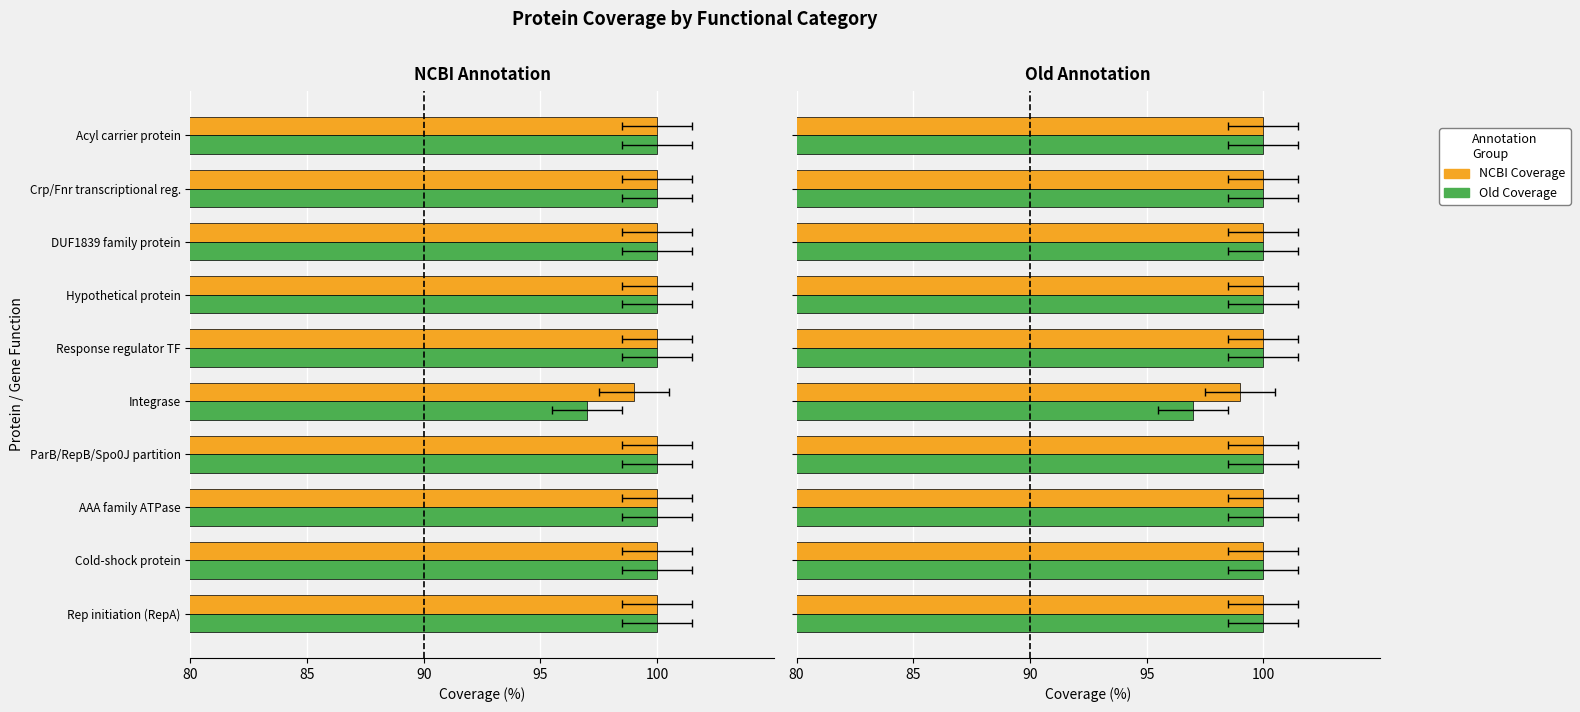

Reading left to right, extract all data points from this chart.

NCBI Coverage: 100	100	100	100	99	100	100	100	100	100
Old Coverage: 100	100	100	100	97	100	100	100	100	100